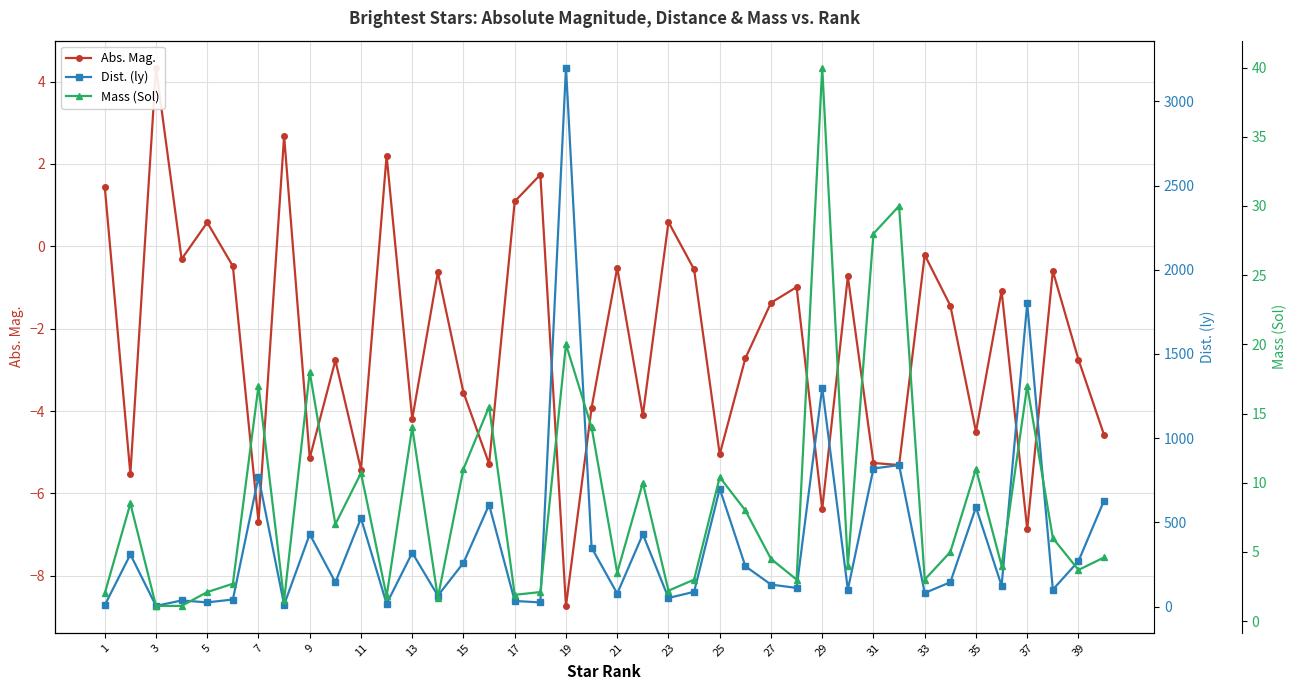

What is the label of the 8th point from the left?

15